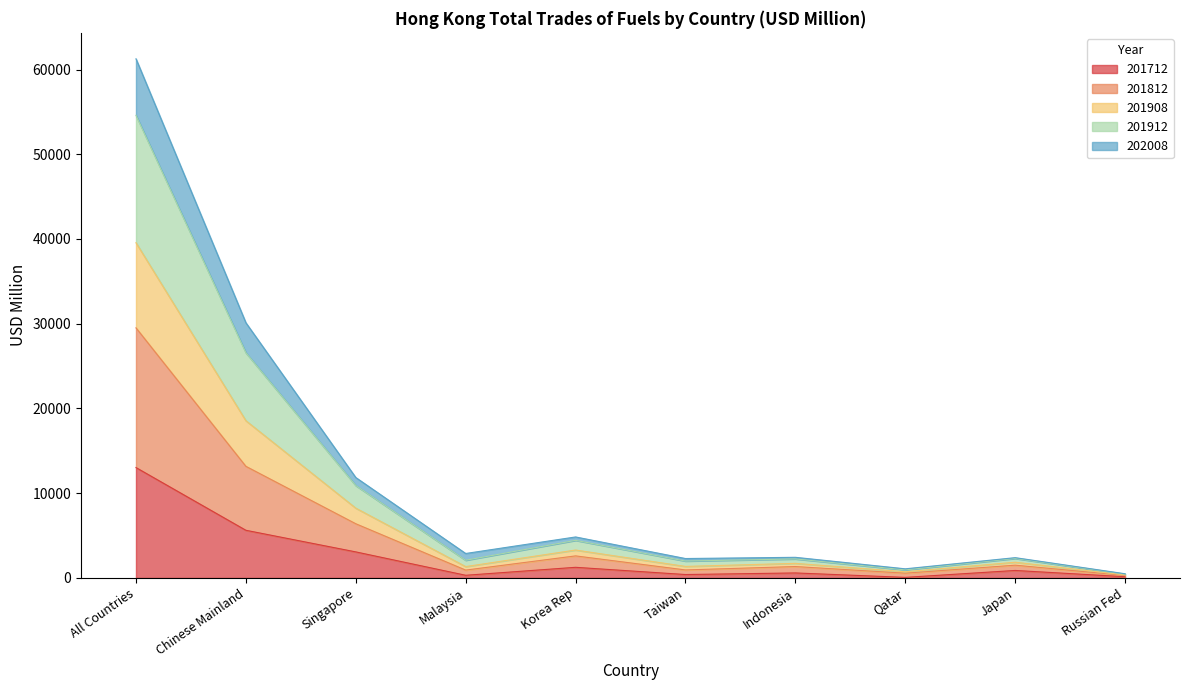

In 201912, how many points are lower than both neighbors (excluding endpoints)?

3